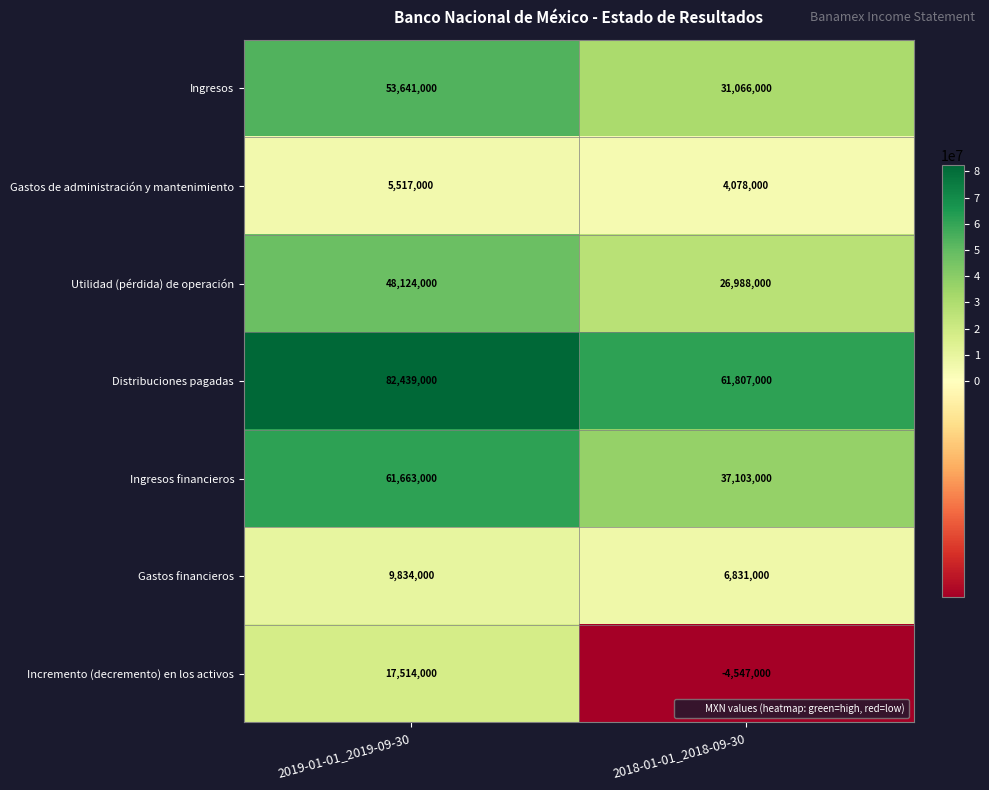

Reading left to right, transcribe all the data shown in this chart.

Ingresos: 2019-01-01_2019-09-30=53641000	2018-01-01_2018-09-30=31066000
Gastos de administración y mantenimiento: 2019-01-01_2019-09-30=5517000	2018-01-01_2018-09-30=4078000
Utilidad (pérdida) de operación: 2019-01-01_2019-09-30=48124000	2018-01-01_2018-09-30=26988000
Distribuciones pagadas: 2019-01-01_2019-09-30=82439000	2018-01-01_2018-09-30=61807000
Ingresos financieros: 2019-01-01_2019-09-30=61663000	2018-01-01_2018-09-30=37103000
Gastos financieros: 2019-01-01_2019-09-30=9834000	2018-01-01_2018-09-30=6831000
Incremento (decremento) en los activos: 2019-01-01_2019-09-30=17514000	2018-01-01_2018-09-30=-4547000